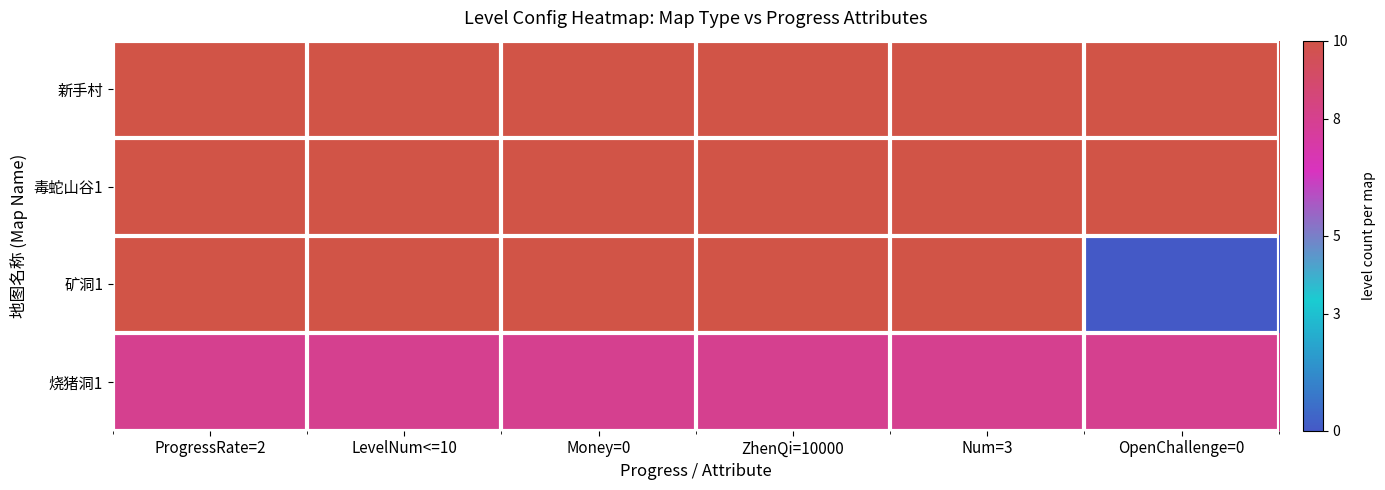

What is the spread (max minus min) of values at Money=0?

2